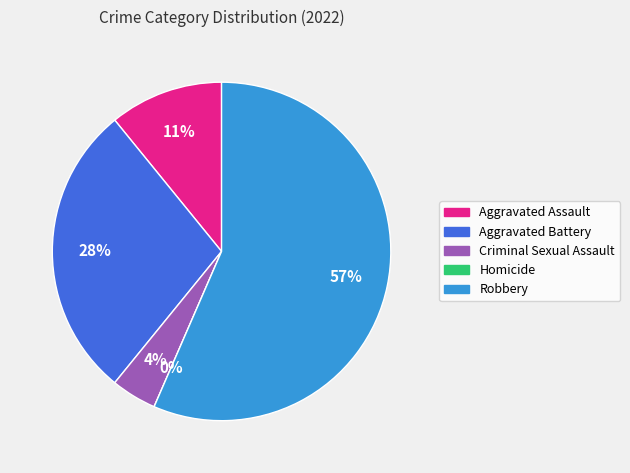

Which has a higher value, Aggravated Assault or Homicide?

Aggravated Assault